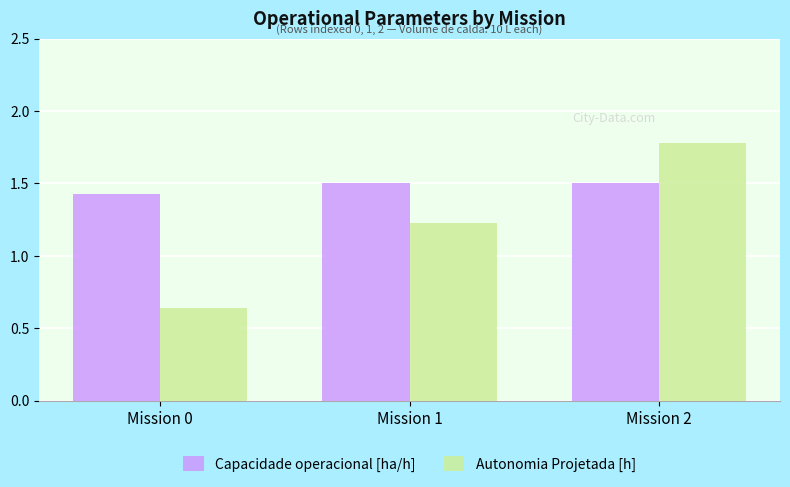

The value of Autonomia Projetada [h] at Mission 0 is 0.3. True or false?

False